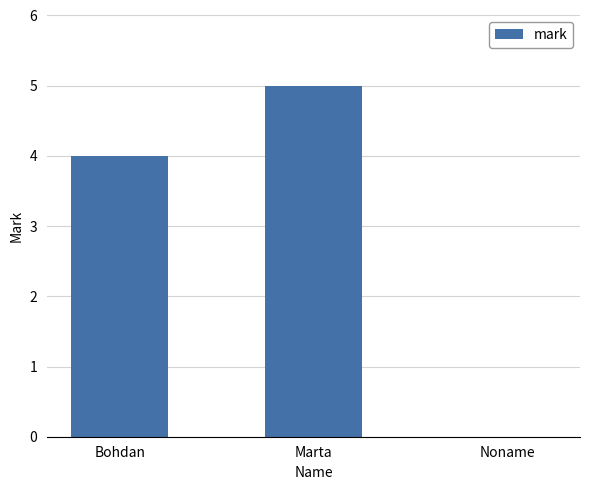

True or false: the data shows 3 at Marta.

False